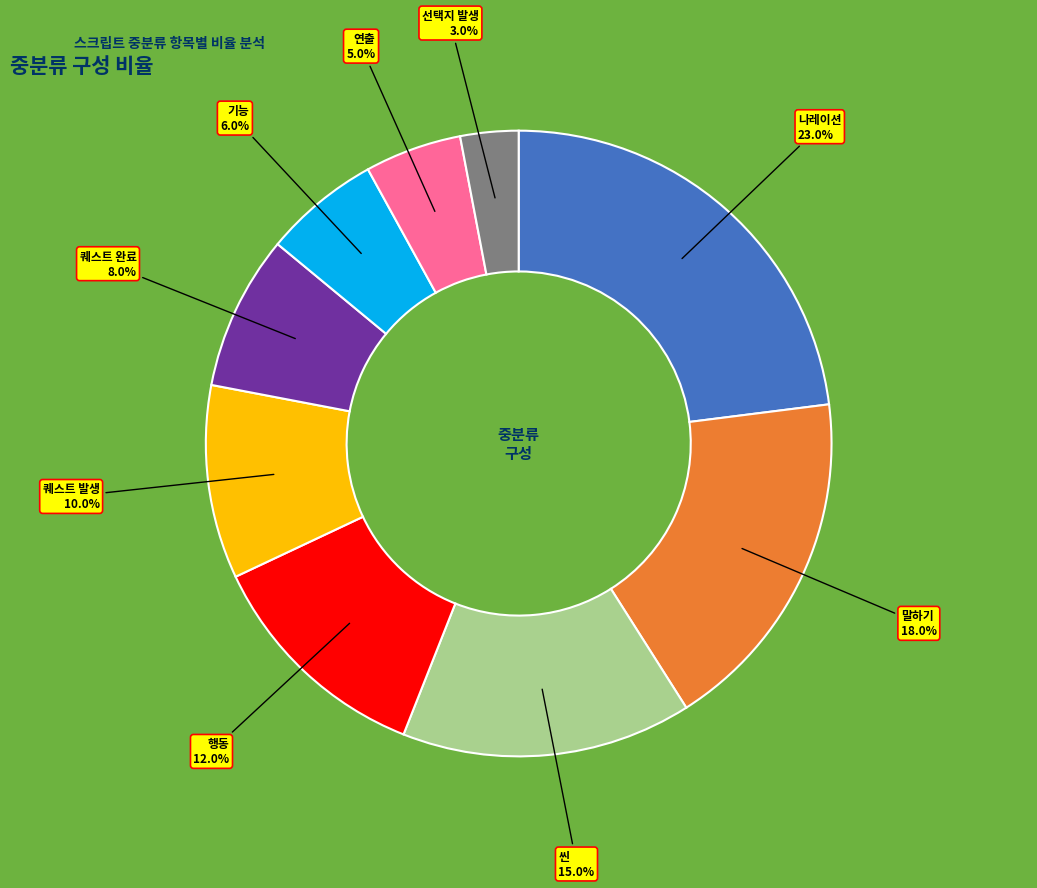

To the nearest percent, what percentage of the pie is 퀘스트 발생?

10%